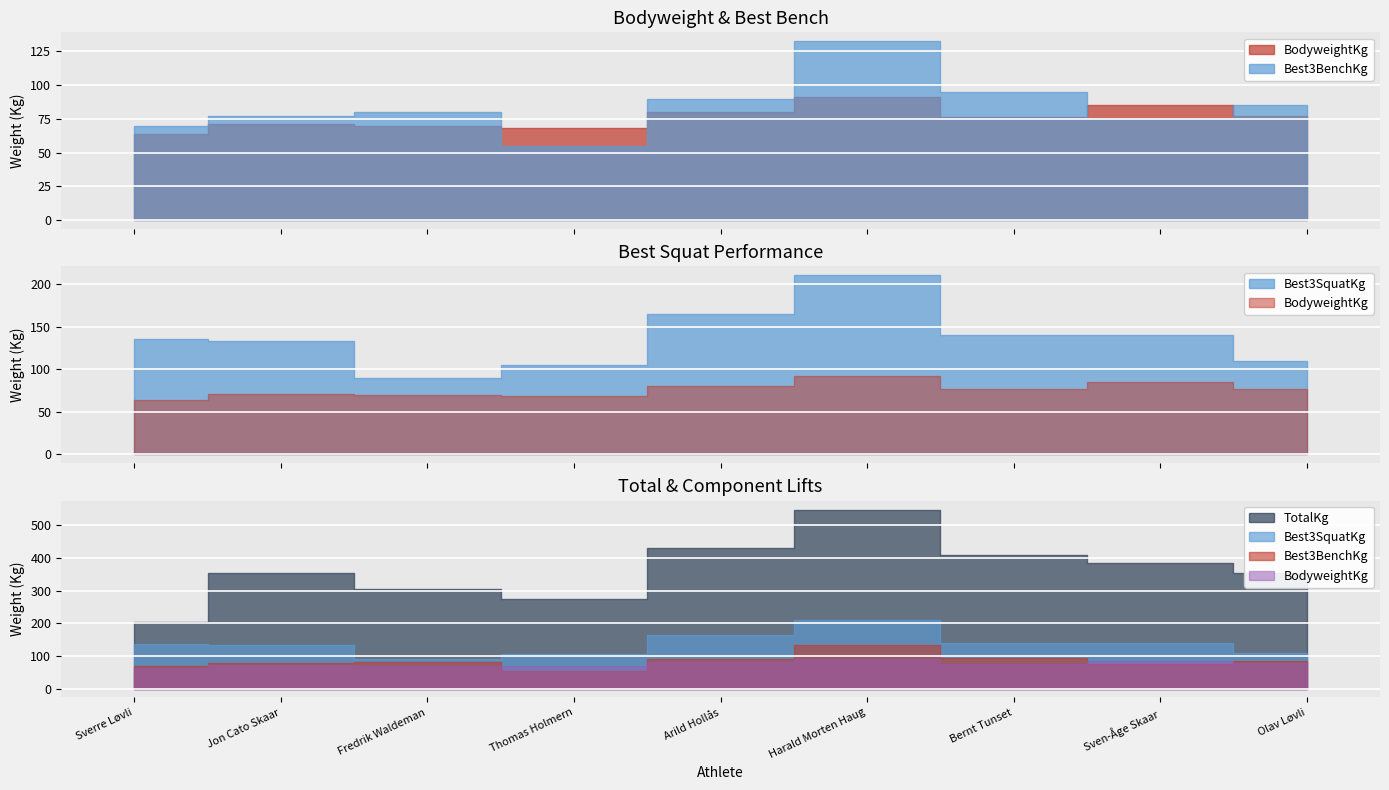

What is the average value of the BodyweightKg series?

75.9